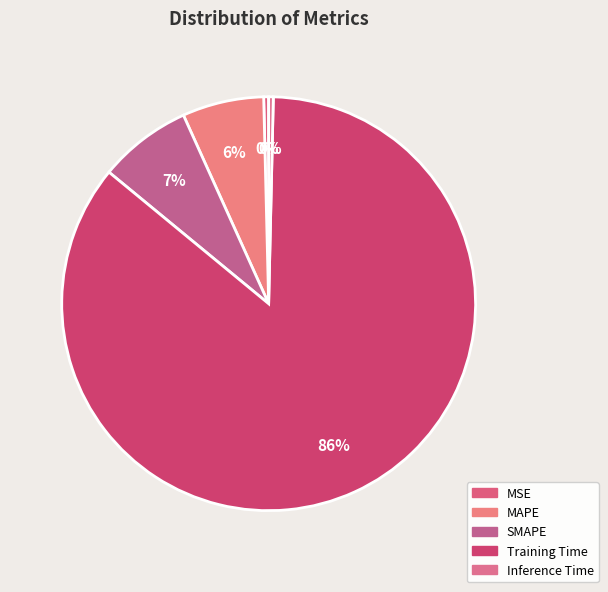

How many segments does this pie chart have?

5